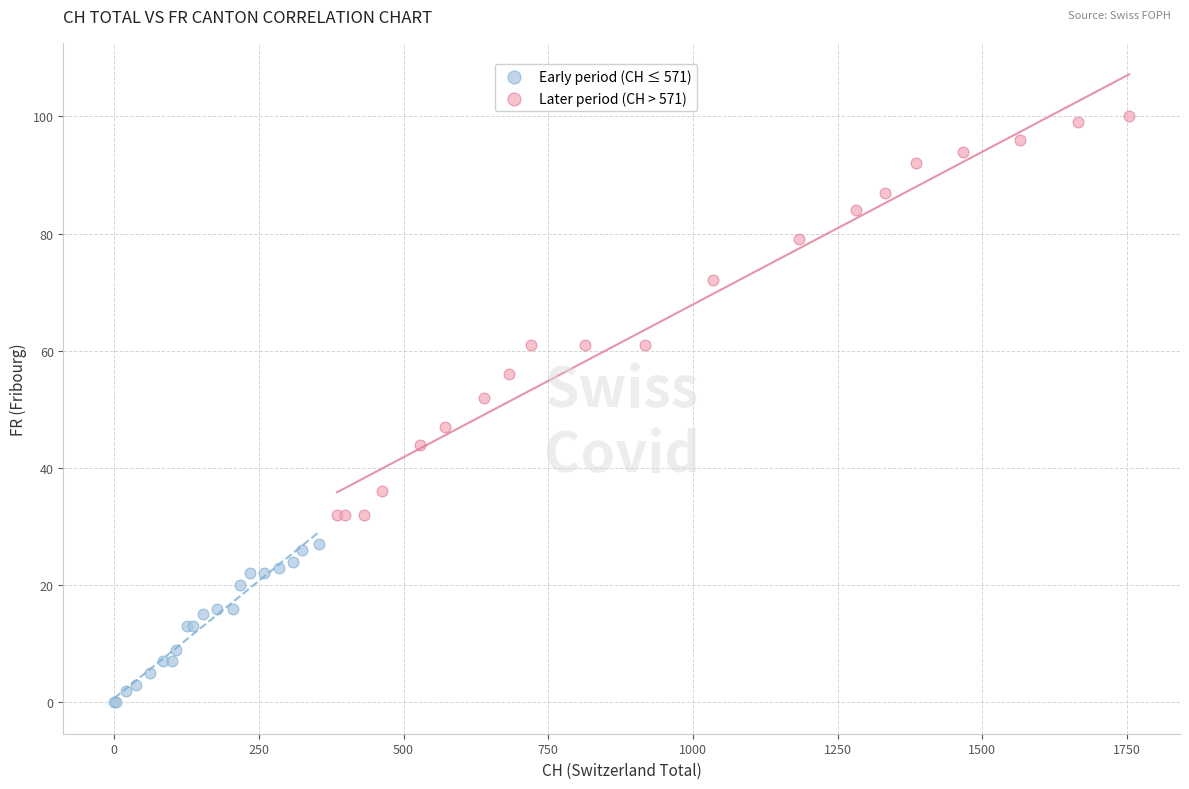

Which series reaches the maximum Y coordinate?

Later period (CH > 571)